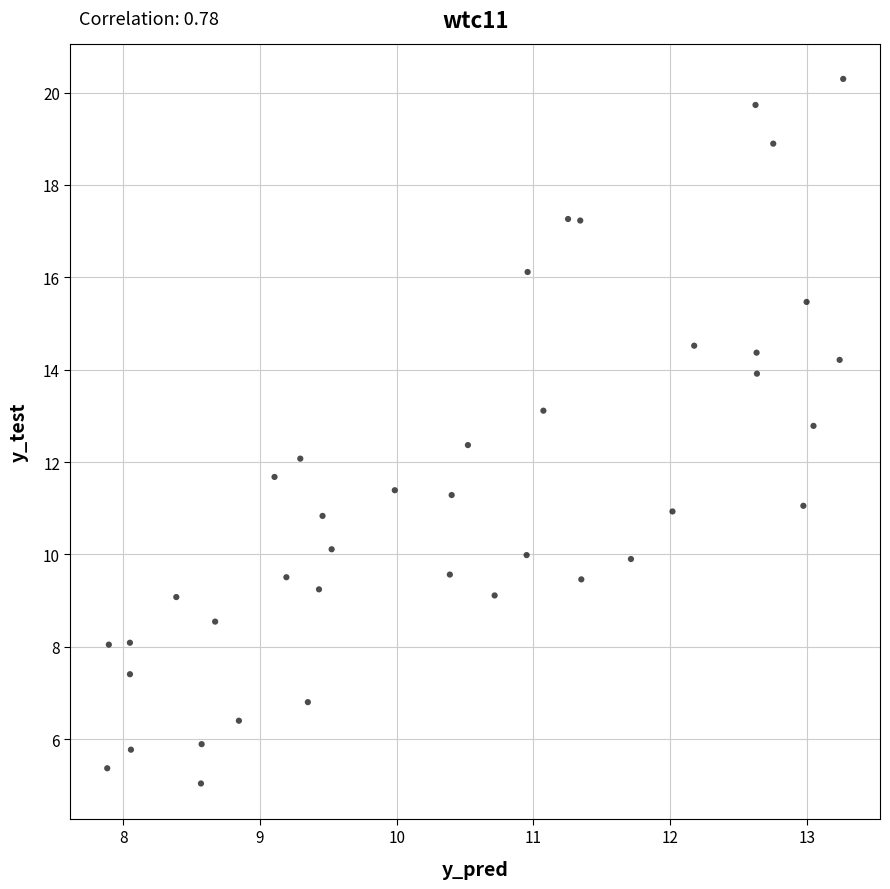

What is the range of X values (max minus min)?

5.4